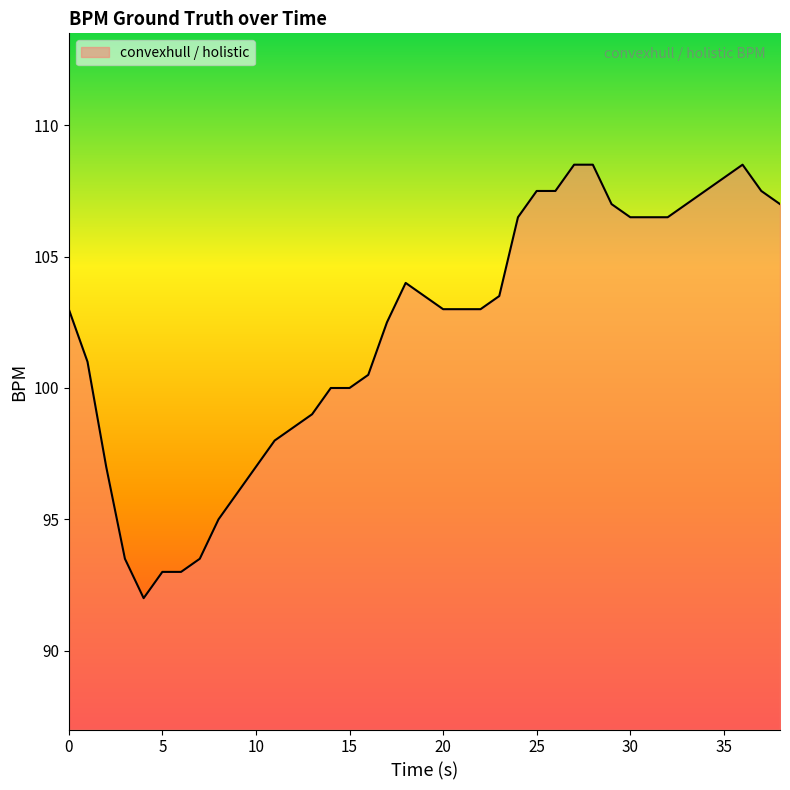

How many series are shown in this chart?

1